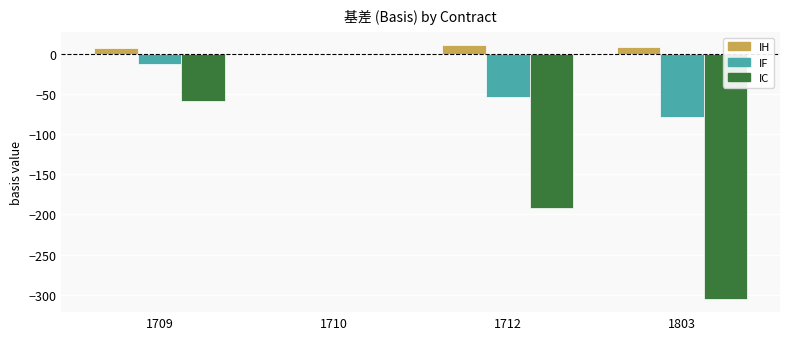

Where does the IF series first go above -13?

1710